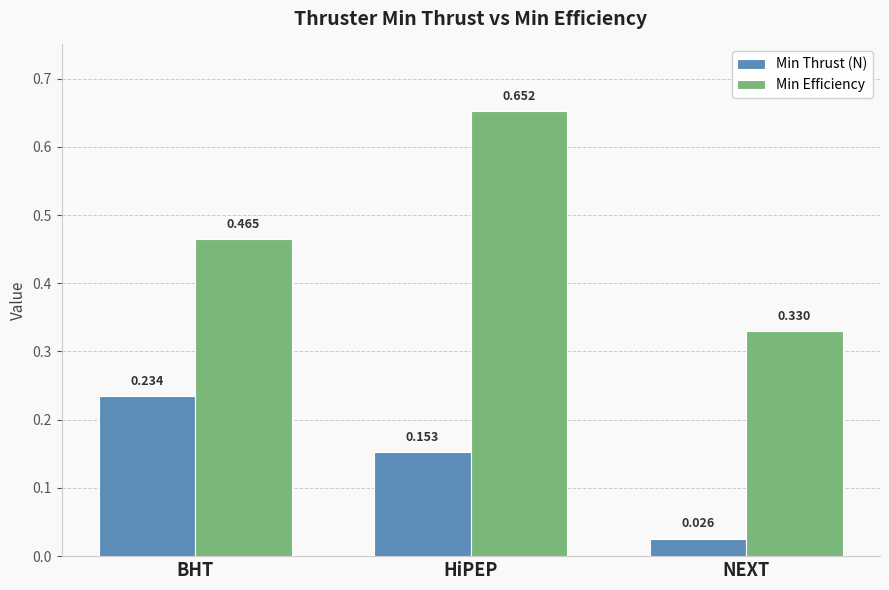

At which label is Min Efficiency closest to 0?

NEXT